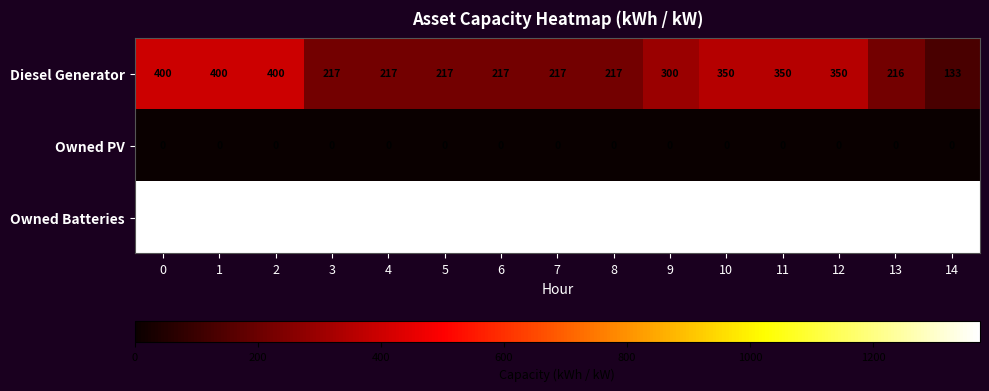

What is the sum of all Owned Batteries values?

20610